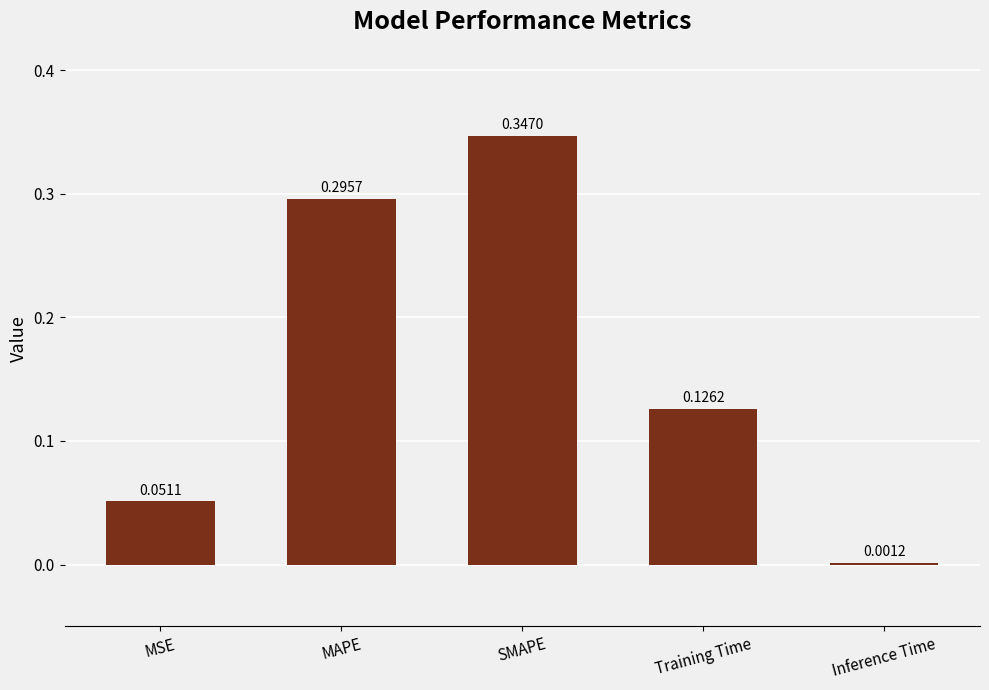

What is the change in value from SMAPE to Inference Time?

-0.3